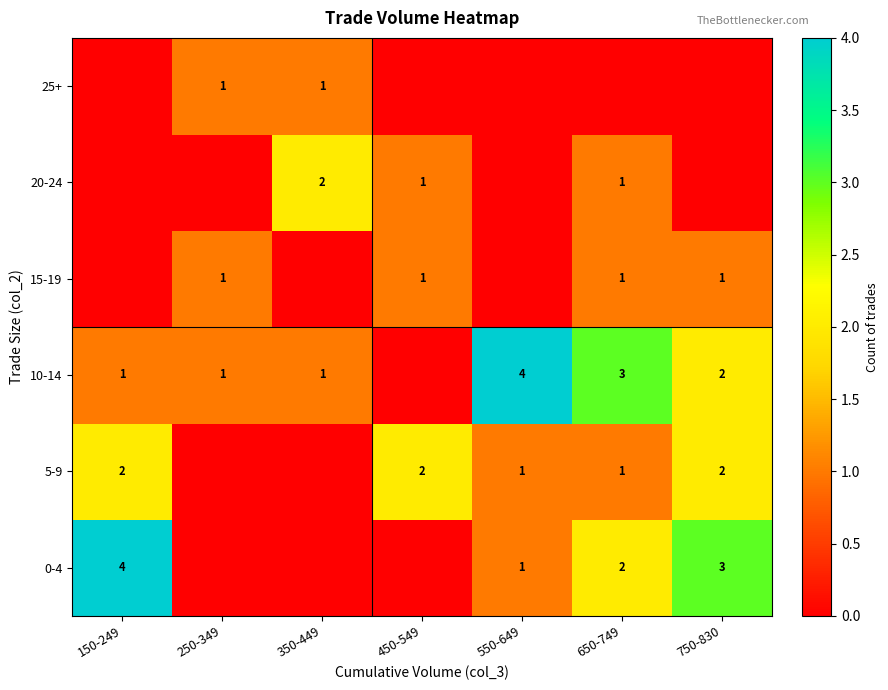

Which label corresponds to the largest value in the chart?

150-249